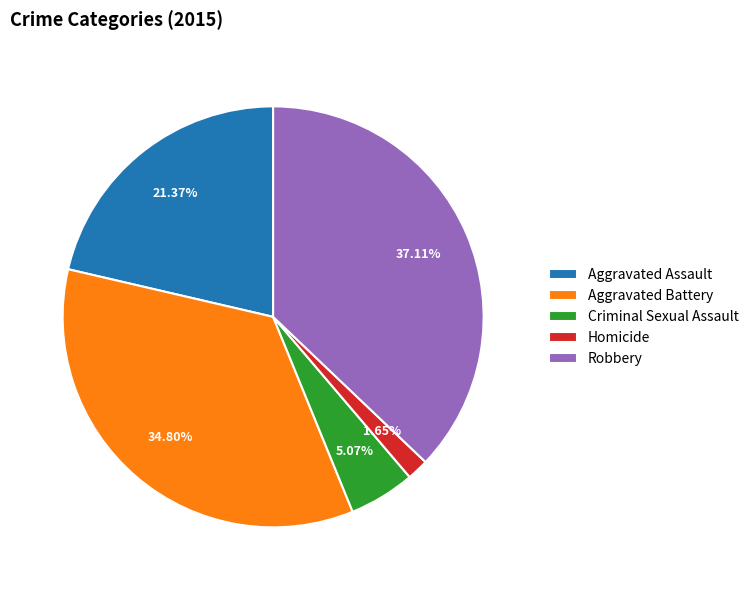

The Robbery slice represents 48% of the pie. True or false?

False